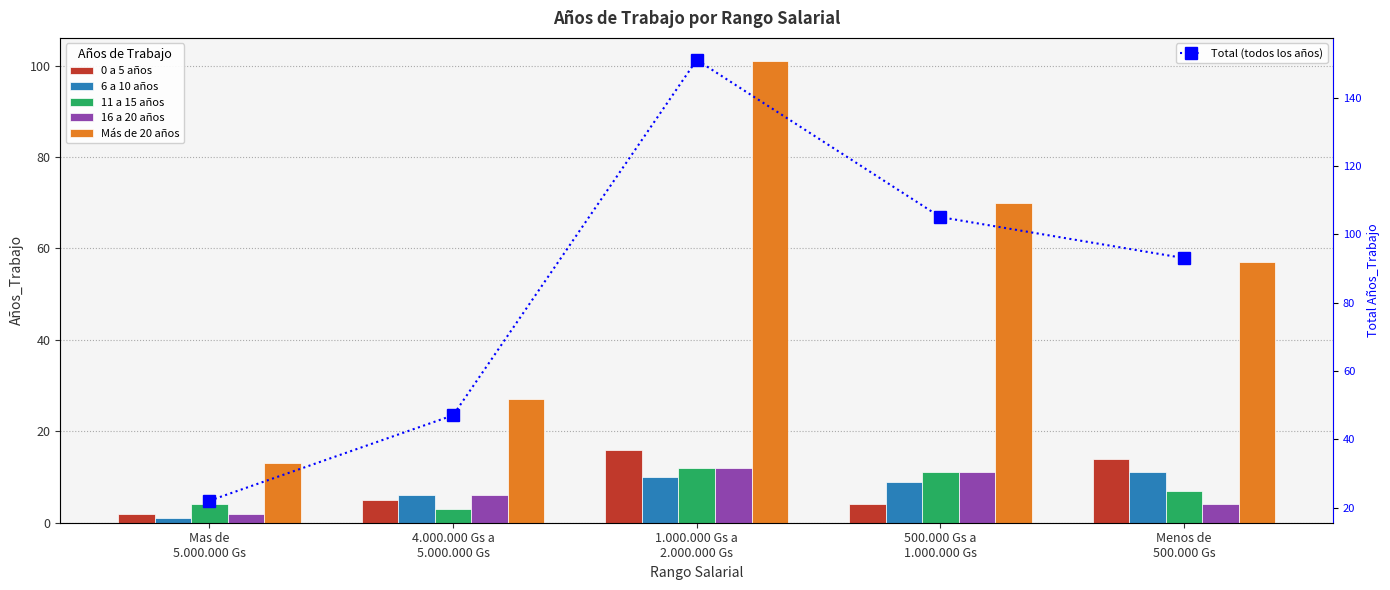

At which category is the sum across all series the highest?

1.000.000 Gs a
2.000.000 Gs